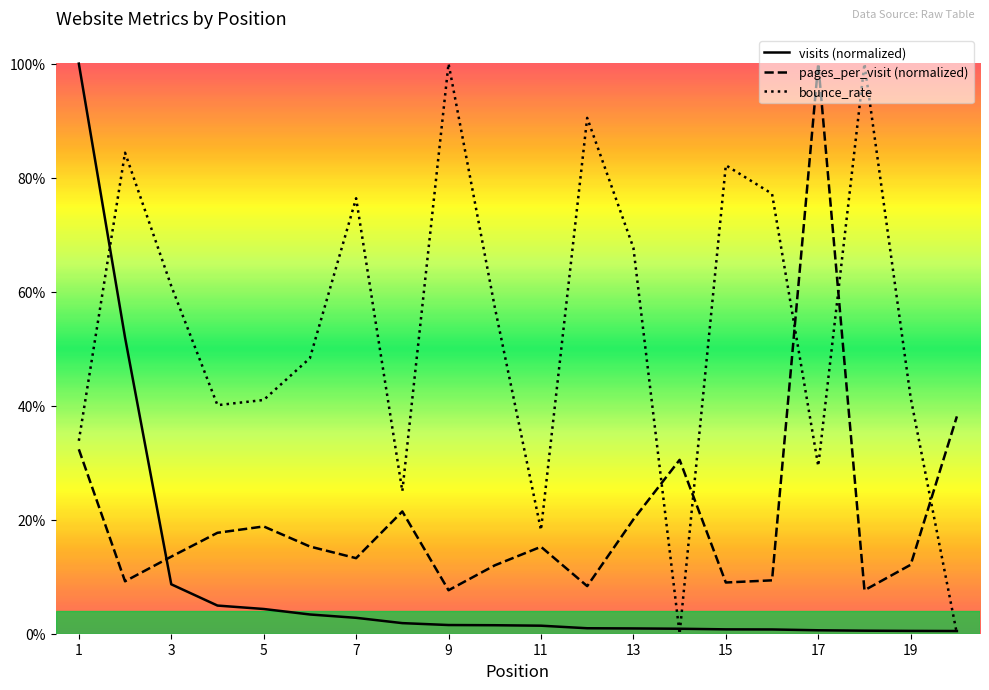

Where do pages_per_visit and visits first cross each other?

2 and 3